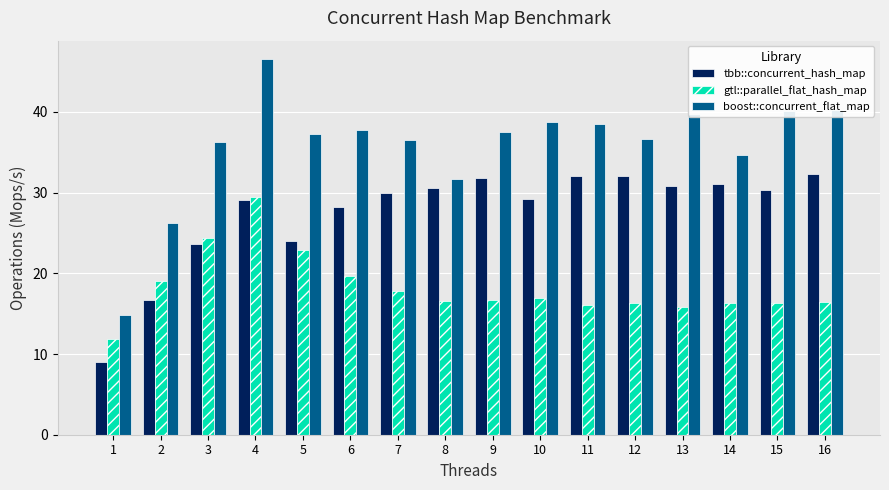

At which category is the sum across all series the highest?

4